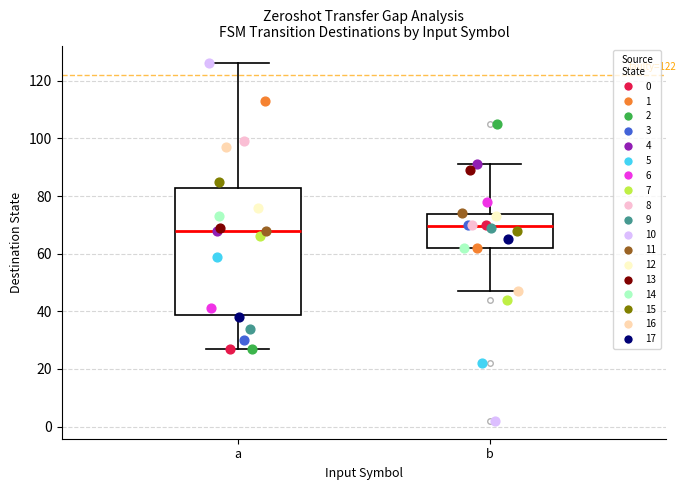

Comparing the boxes themselves (not the whiskers), which one is the tallest?

a